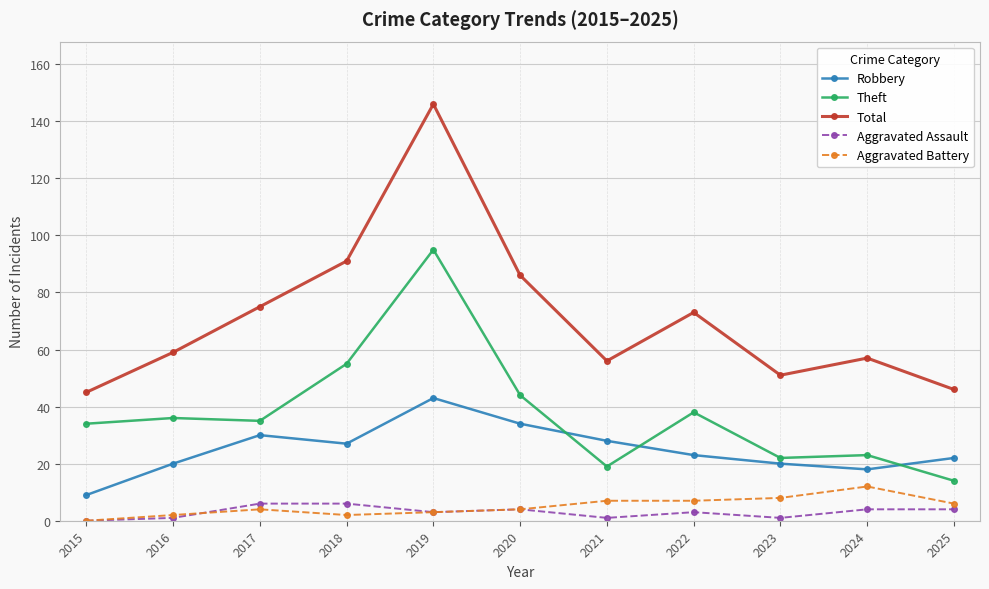

What is the difference between the highest and lowest values at 2023?

50